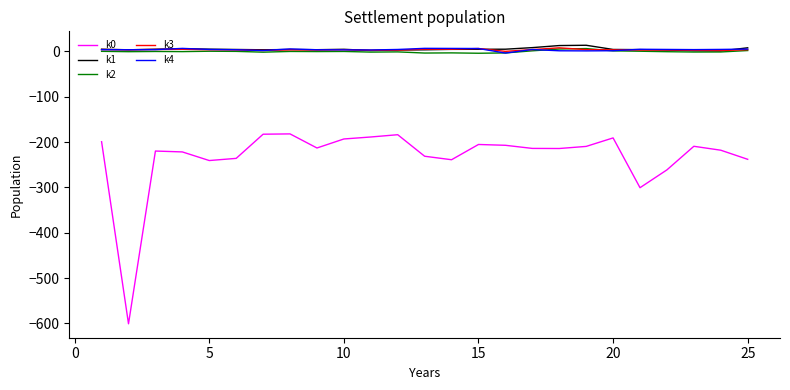

How many values in the k3 series exceed 3?

20